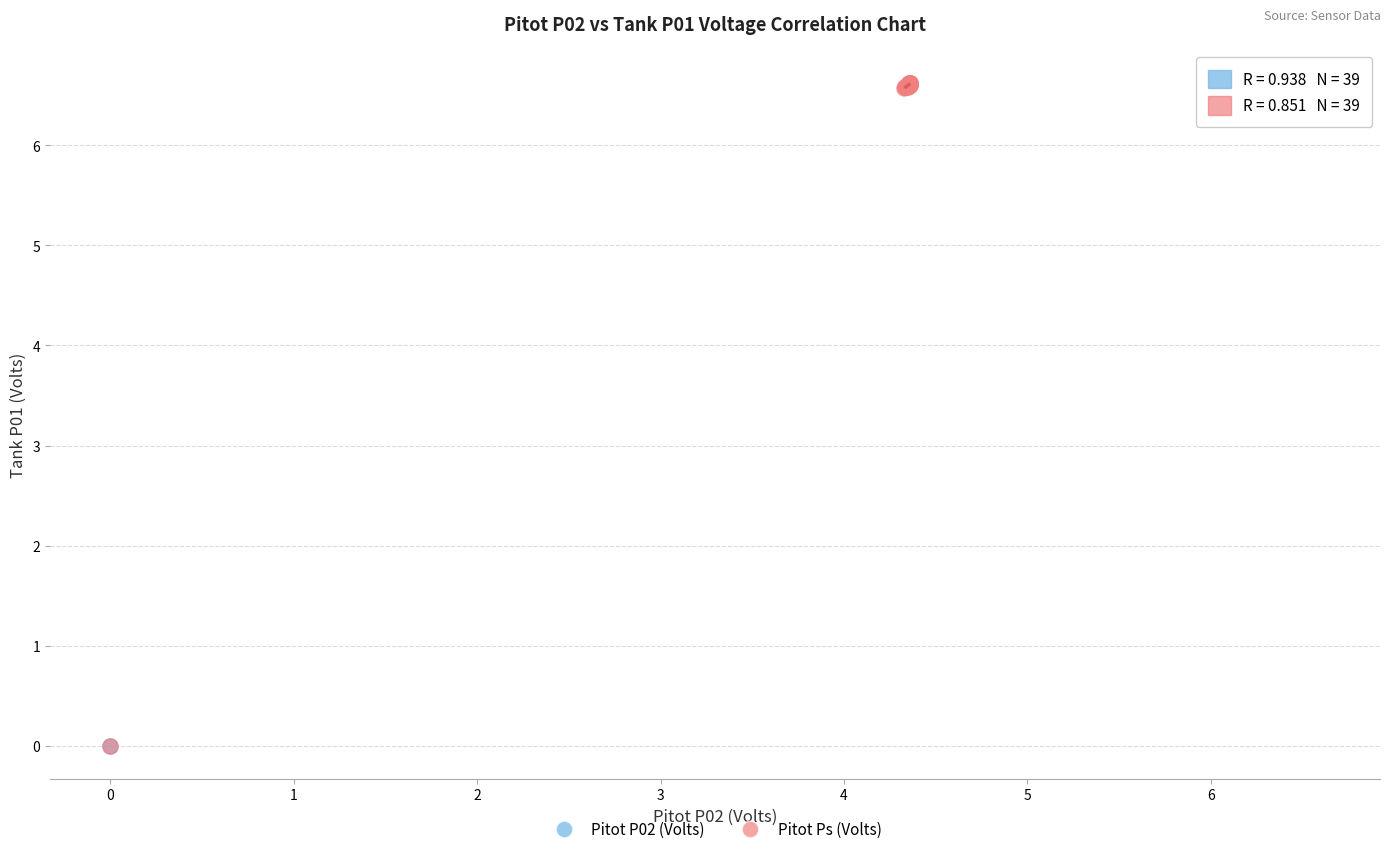

What are all the series names shown in the legend?

Pitot P02 (Volts), Pitot Ps (Volts)